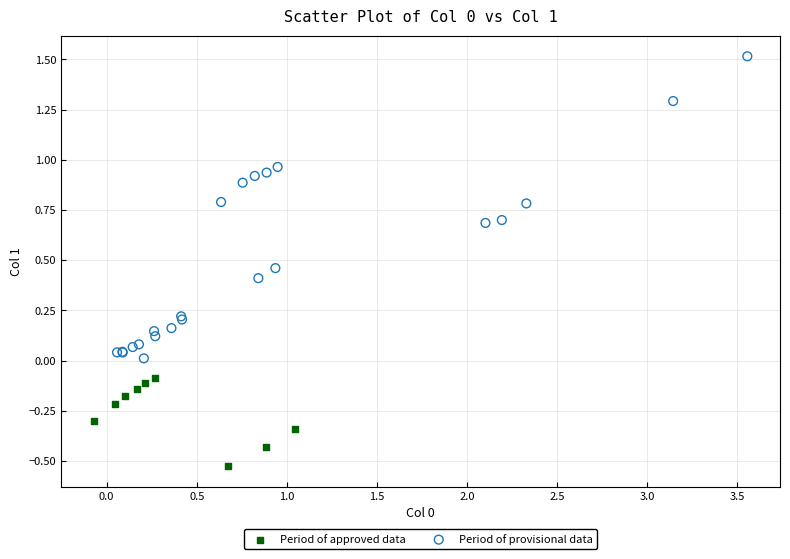

Which series has the widest spread of Y values?

Period of provisional data